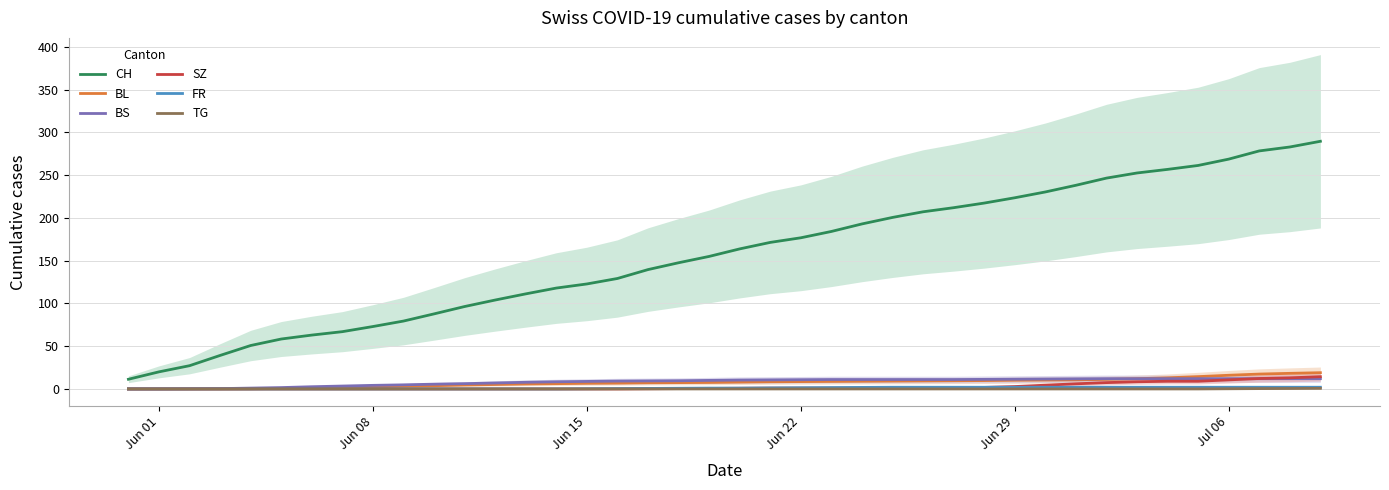

At how many categories does at least one series exceed 256?

6